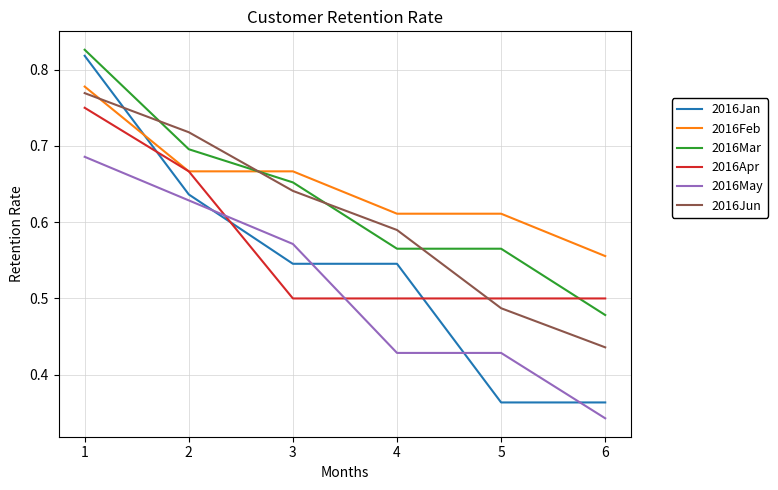

The value of 2016Apr at 6 is 0.5. True or false?

True